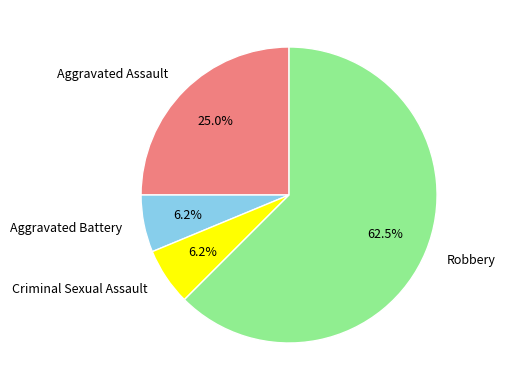

Which slice represents more than half of the pie?

Robbery